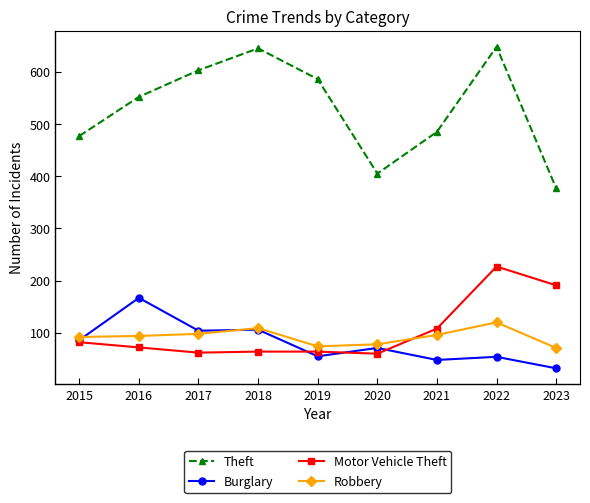

Count the number of data series in this chart.

4